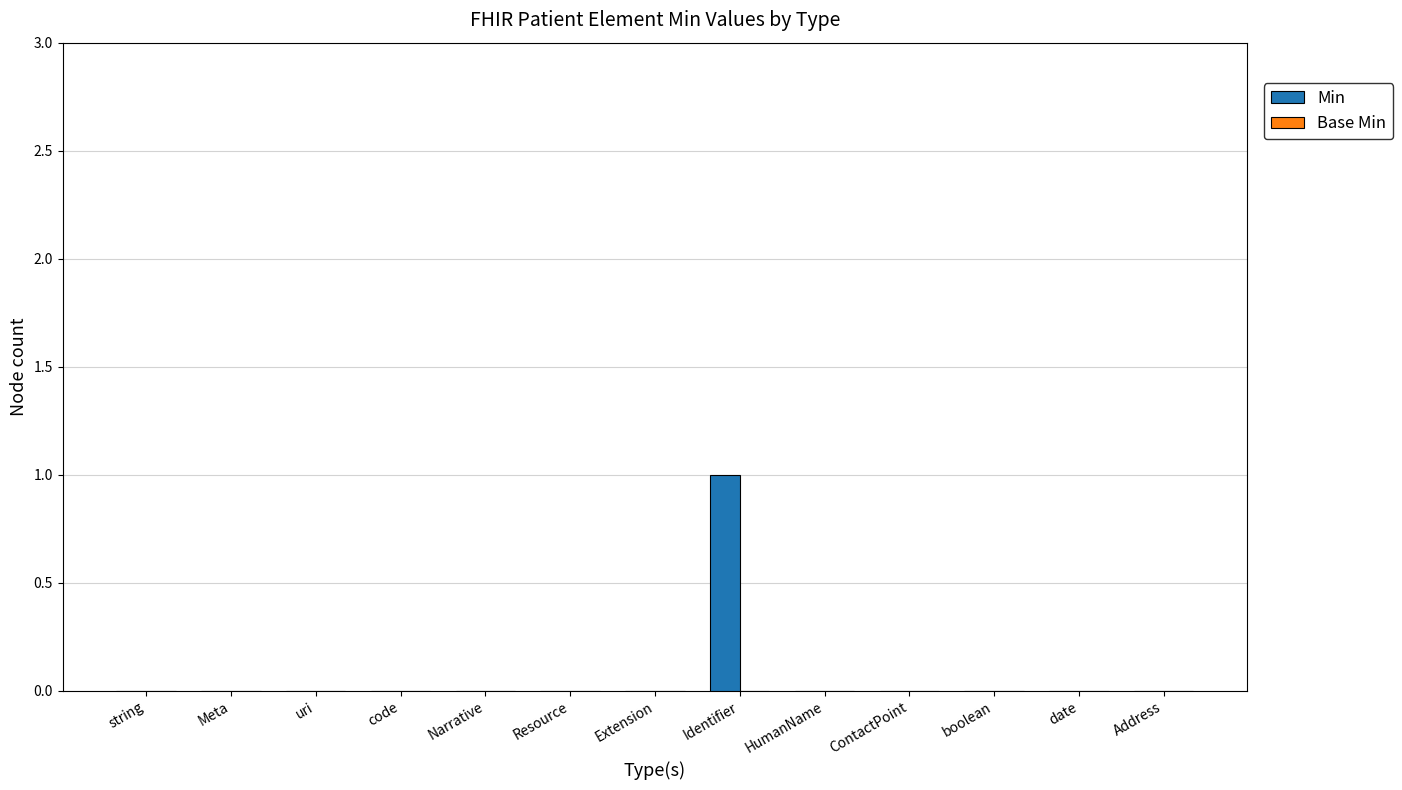

Between Identifier and Meta, which is larger?

Identifier